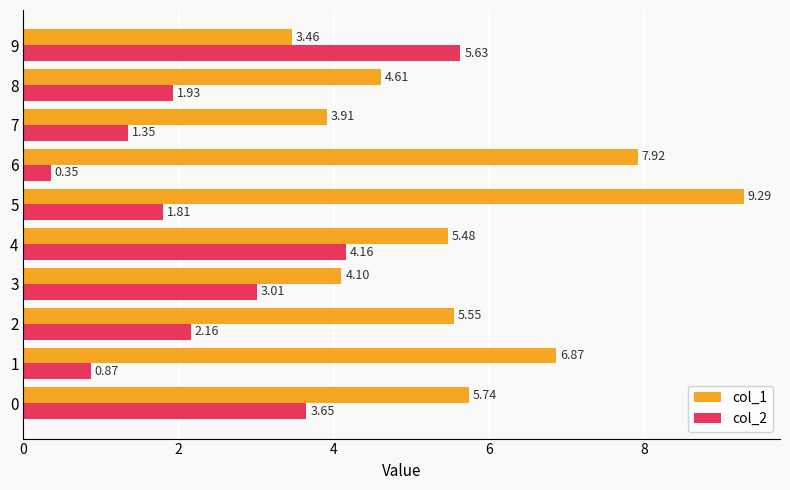

What is the sum of all col_1 values?

56.9